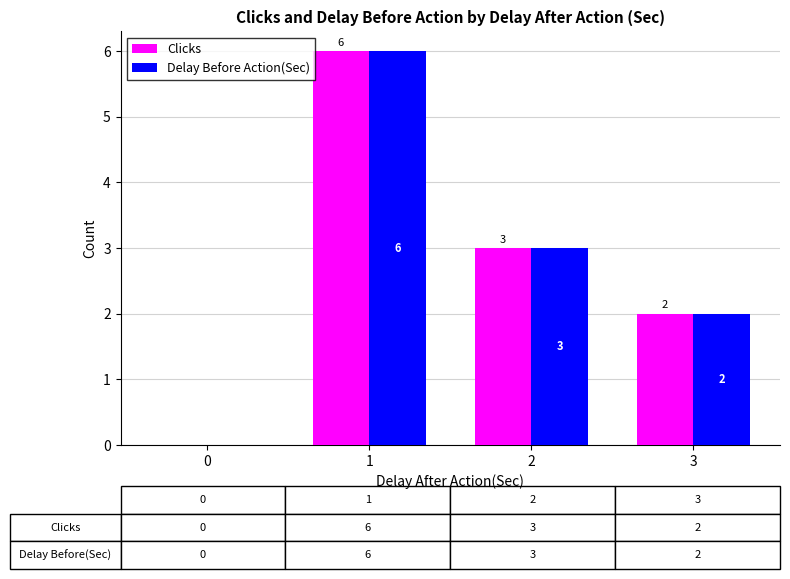

What is the total value across all series at 2?

6